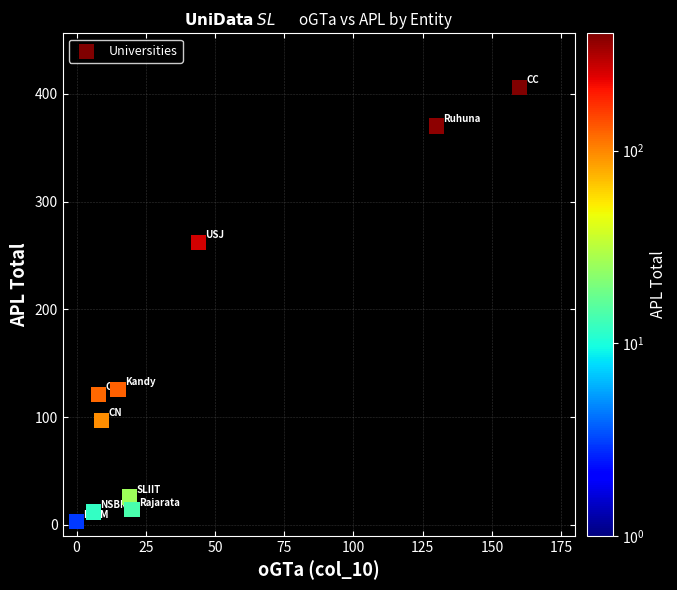

What is the range of X values (max minus min)?

160